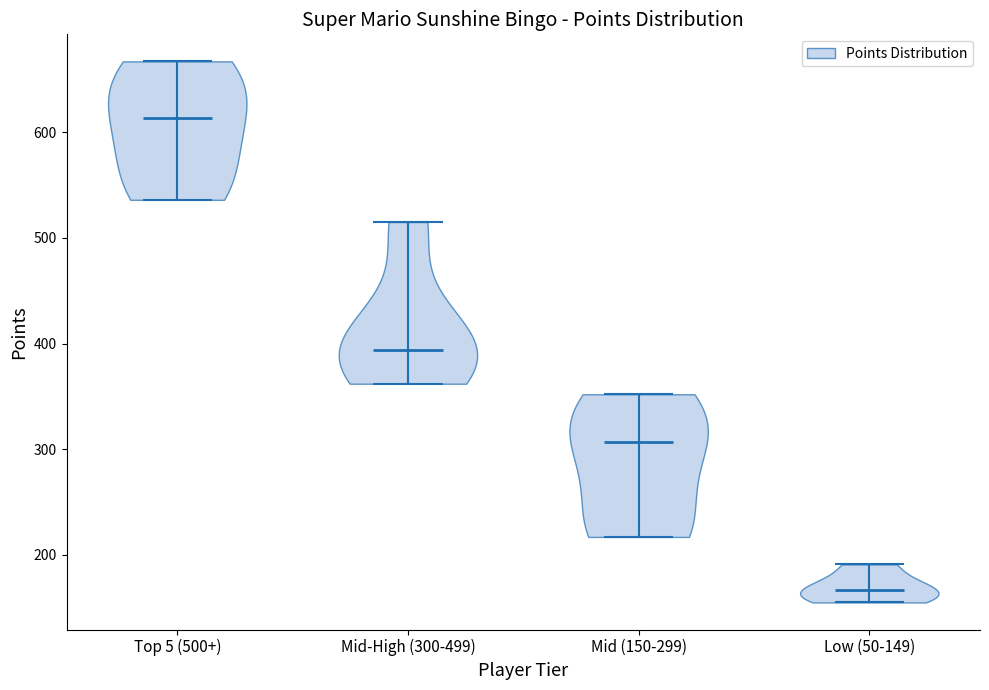

Which violin has the lowest median line?

Low (50-149)